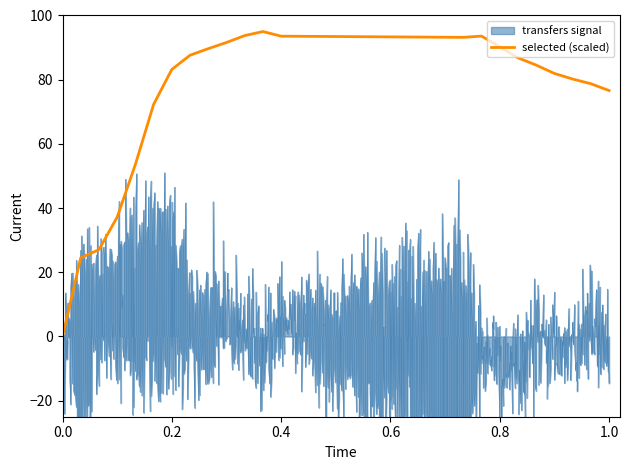

What is the maximum value for selected (scaled)?

95.0